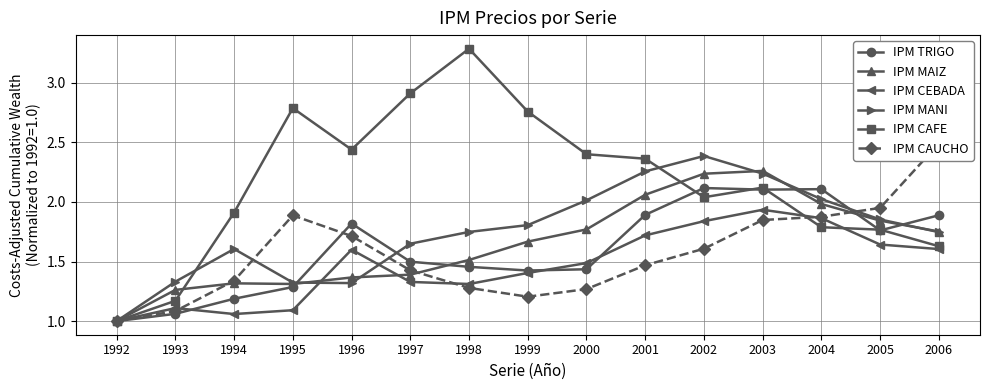

Which series has the largest total across all categories?

IPM CAFE